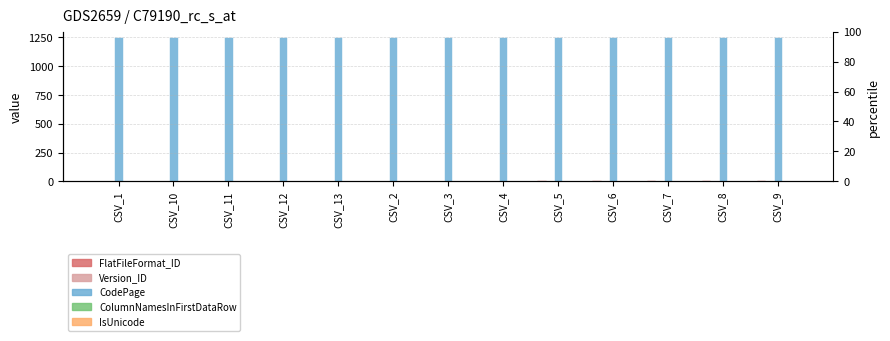

Reading left to right, extract all data points from this chart.

FlatFileFormat_ID: 1	2	3	4	5	6	7	8	9	10	11	12	13
Version_ID: 1	1	1	1	1	1	1	1	1	1	1	1	1
CodePage: 1252	1252	1252	1252	1252	1252	1252	1252	1252	1252	1252	1252	1252
ColumnNamesInFirstDataRow: 0	0	0	0	0	0	0	0	0	0	0	0	0
IsUnicode: 0	0	0	0	0	0	0	0	0	0	0	0	0